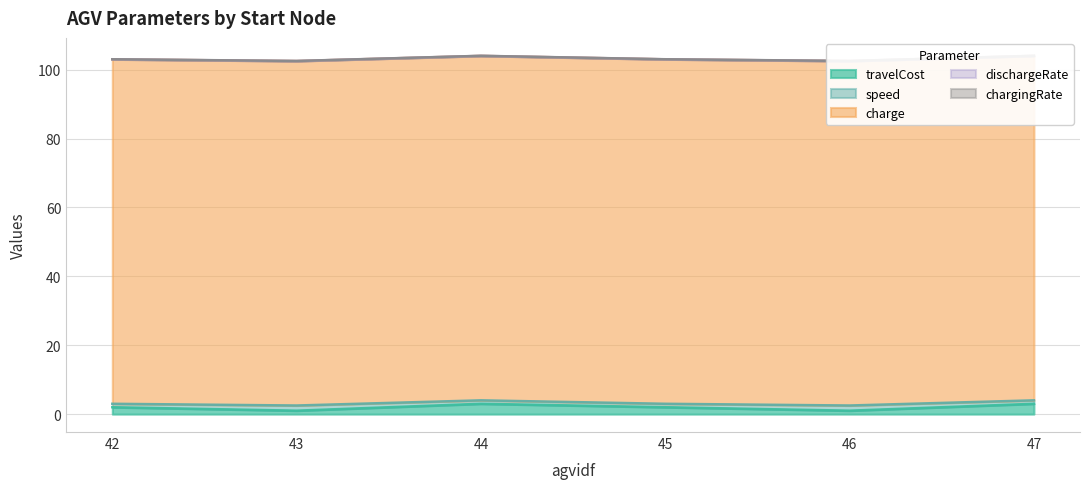

Between 47 and 42, which is larger?

47